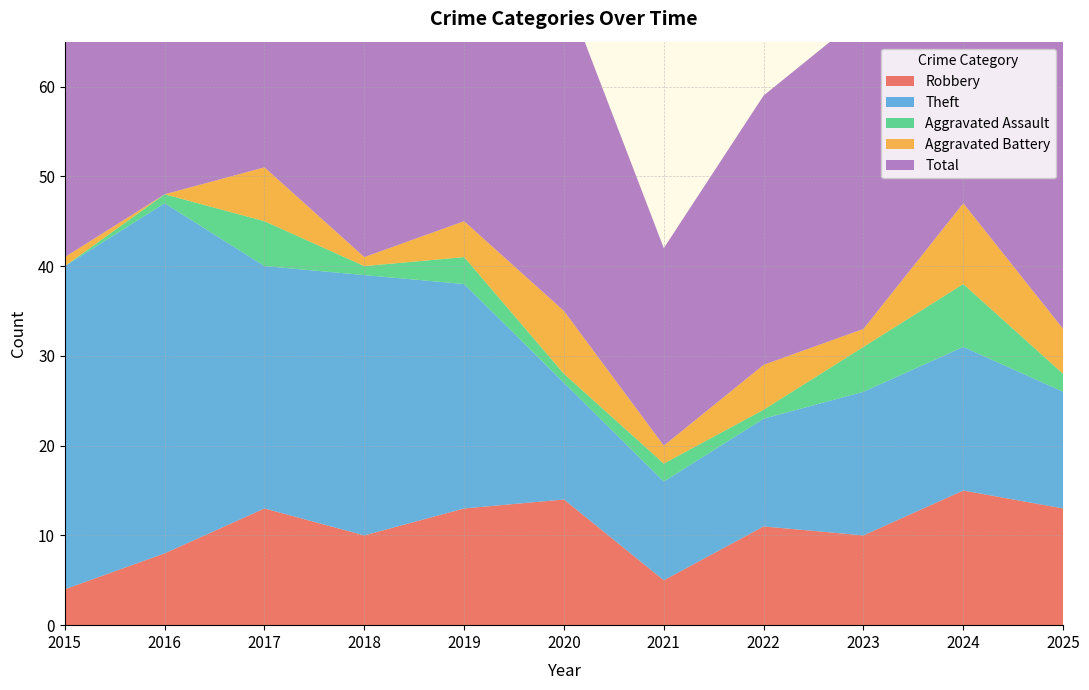

Reading left to right, transcribe all the data shown in this chart.

Robbery: 4	8	13	10	13	14	5	11	10	15	13
Theft: 36	39	27	29	25	13	11	12	16	16	13
Aggravated Assault: 0	1	5	1	3	1	2	1	5	7	2
Aggravated Battery: 1	0	6	1	4	7	2	5	2	9	5
Total: 41	48	52	42	45	36	22	30	35	48	33